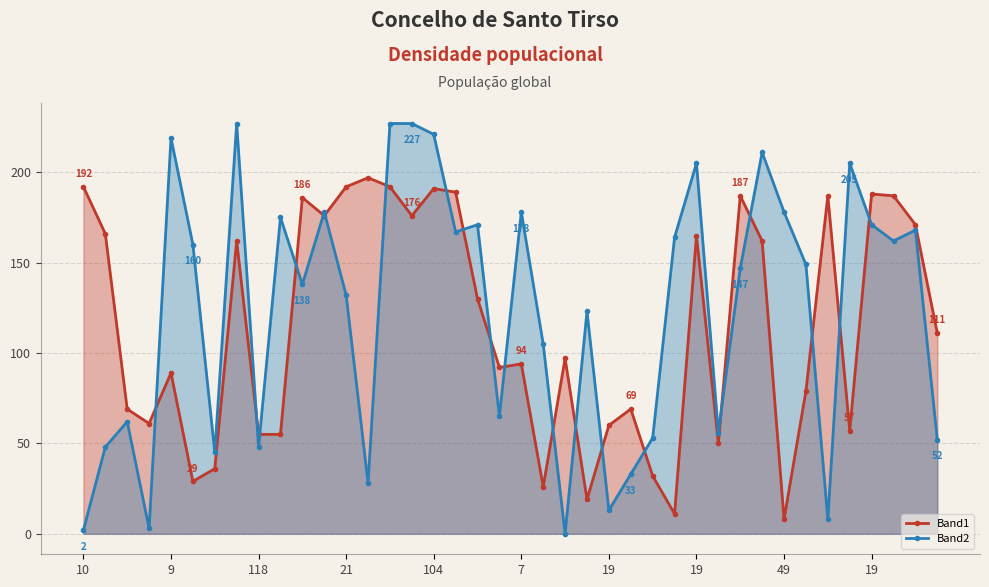

Does the chart display data point markers on the line(s)?

Yes